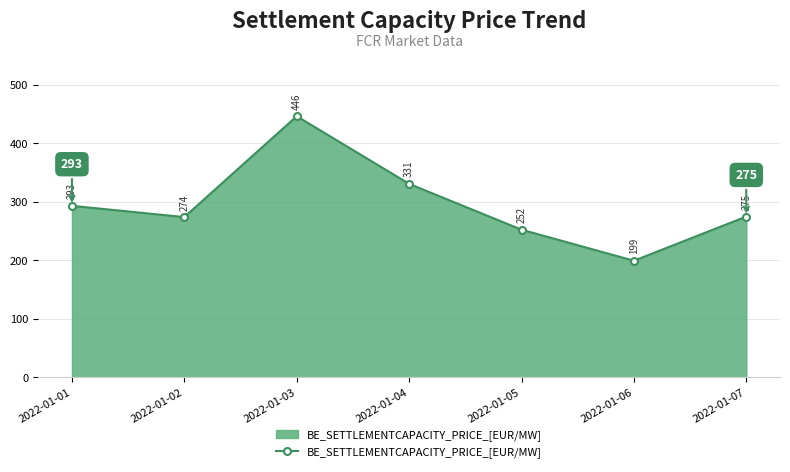

What is the sum of the values at 2022-01-06 and 2022-01-04?

529.9